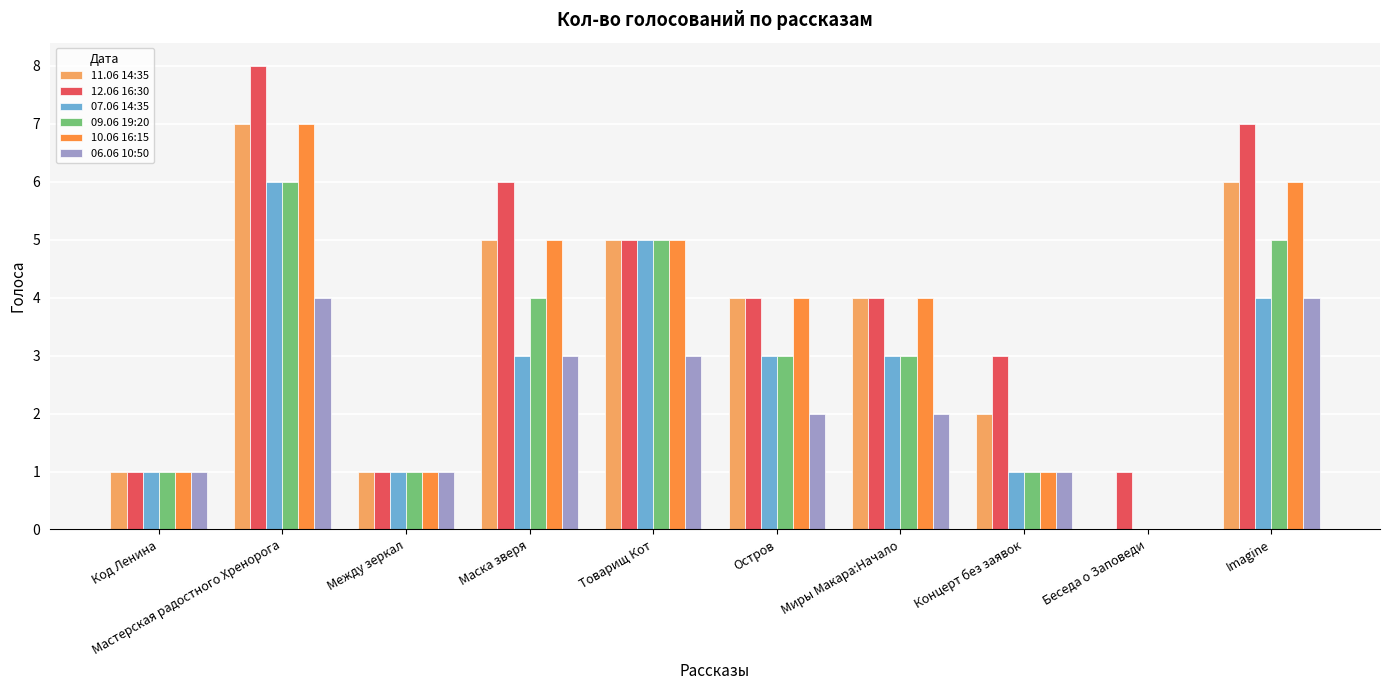

Which series changed the most between Остров and Imagine?

12.06 16:30